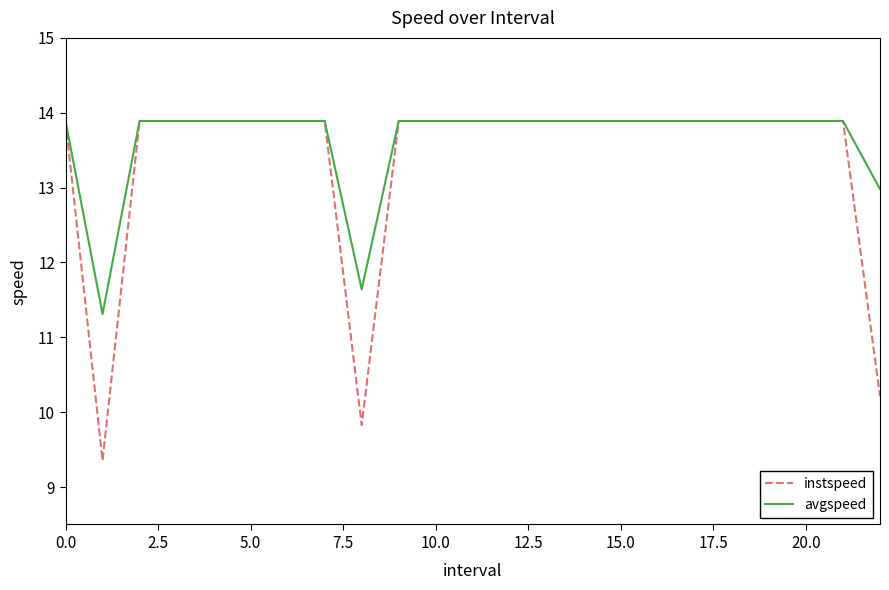

Rank the series by their average value, from highest to lowest.

avgspeed, instspeed